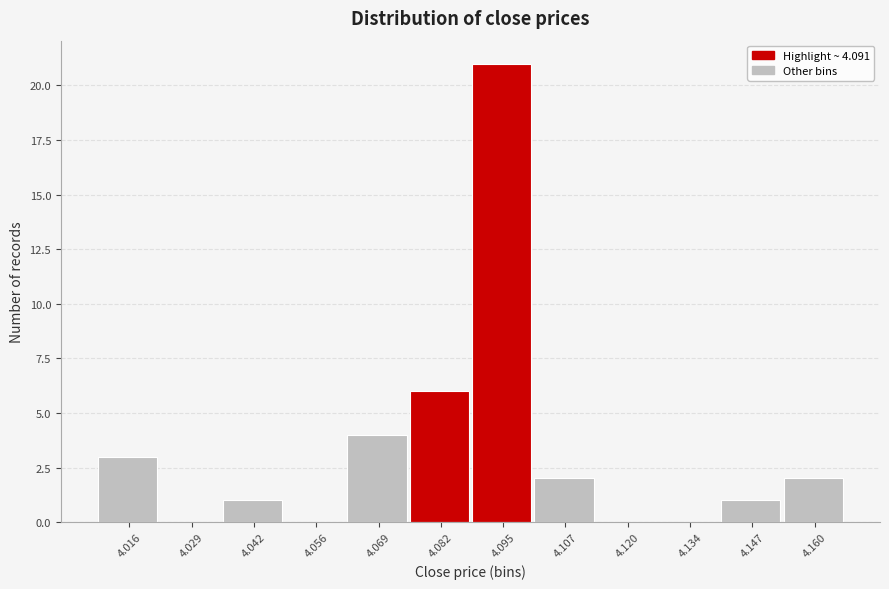

How tall is the bar that spans 4.101 to 4.114 on the x-axis? Neither the bar edges nor the heights are printed on the chart, so give them approximately, as read against the axes.

2